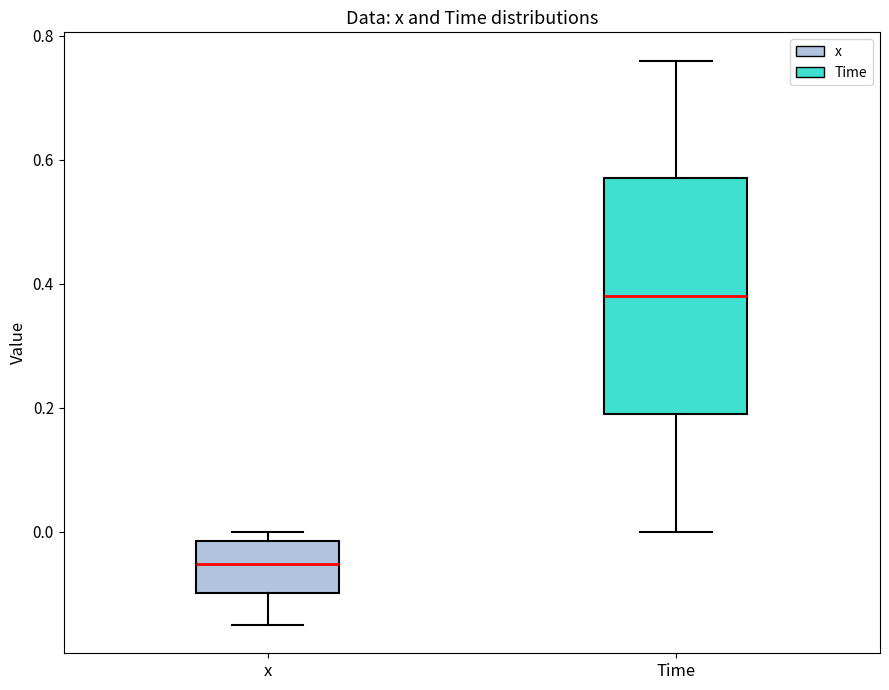

Which box's median line is the lowest?

x